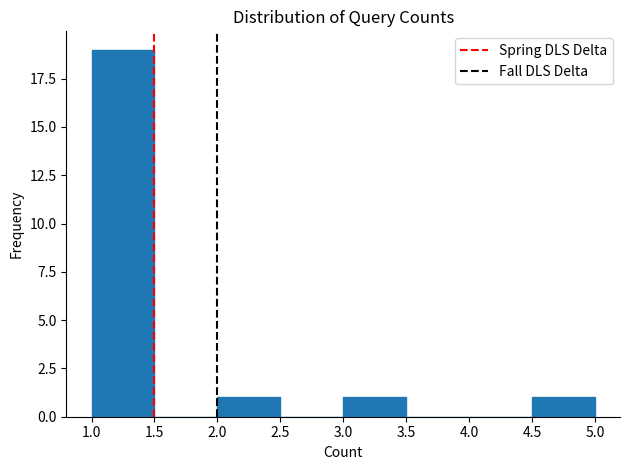

How tall is the bar that spans 4.5 to 5.0 on the x-axis? The values are not printed on the chart, so give them approximately, as read against the axis.

1